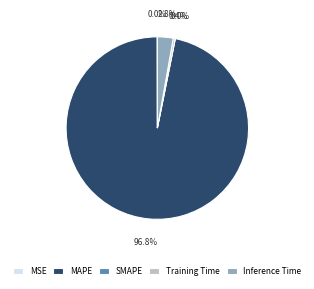

What is the change in value from MAPE to Training Time?

-31.9